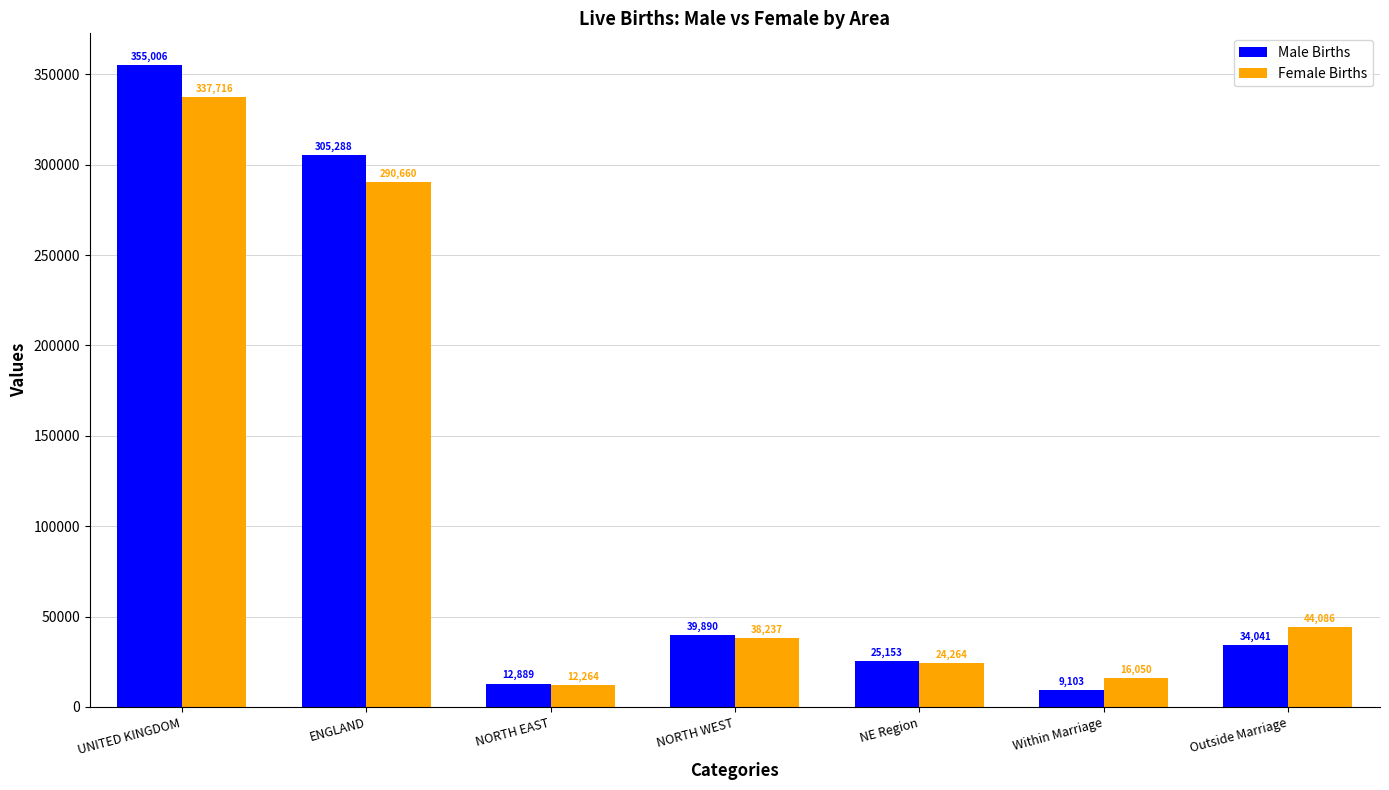

What is the highest value of the Male Births series?

355006